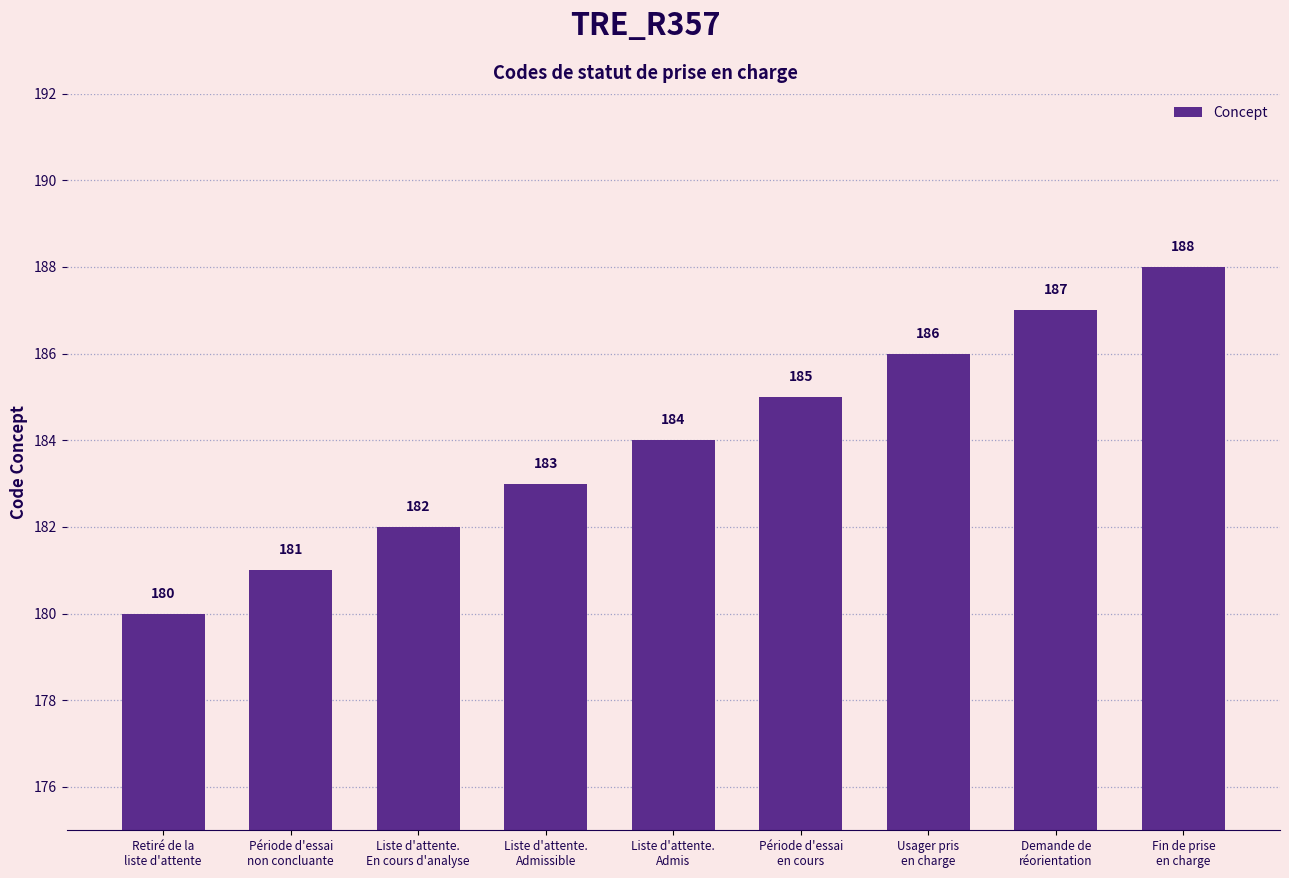

Are the bars horizontal?

No